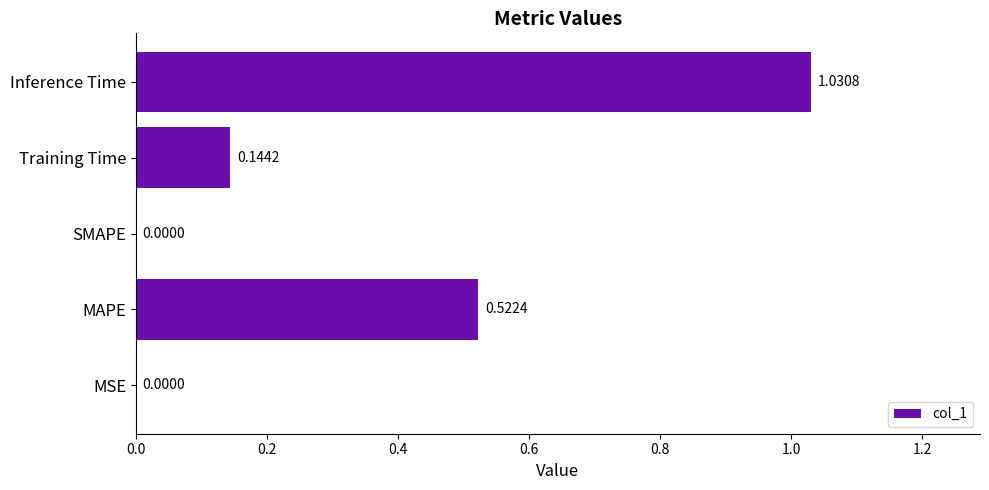

Which has a higher value, MSE or Training Time?

Training Time